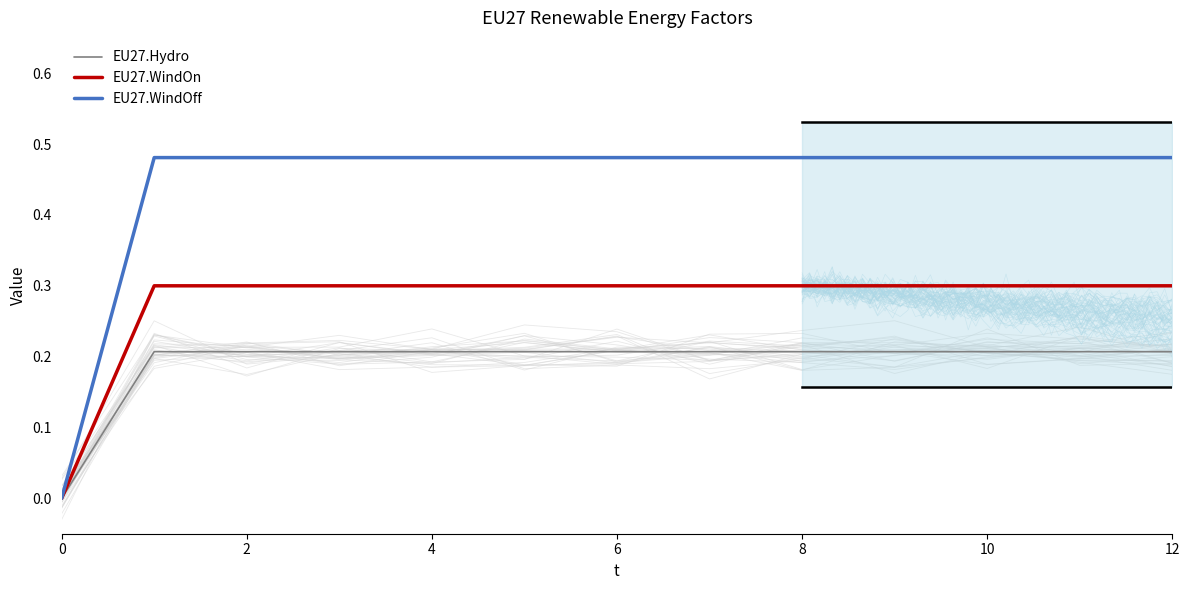

At how many categories does at least one series exceed 0?

12